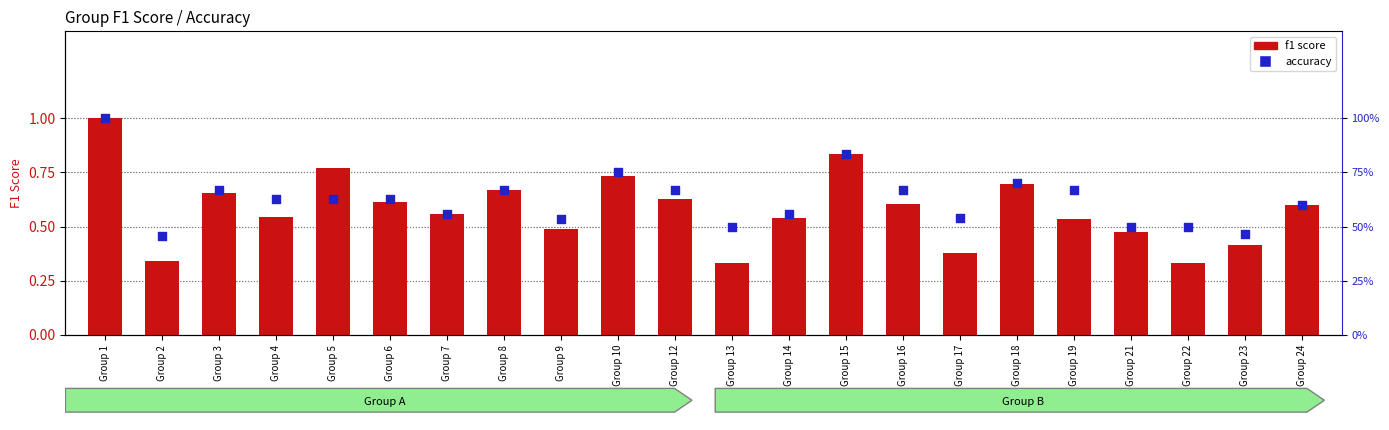

At how many categories does at least one series exceed 0?

22